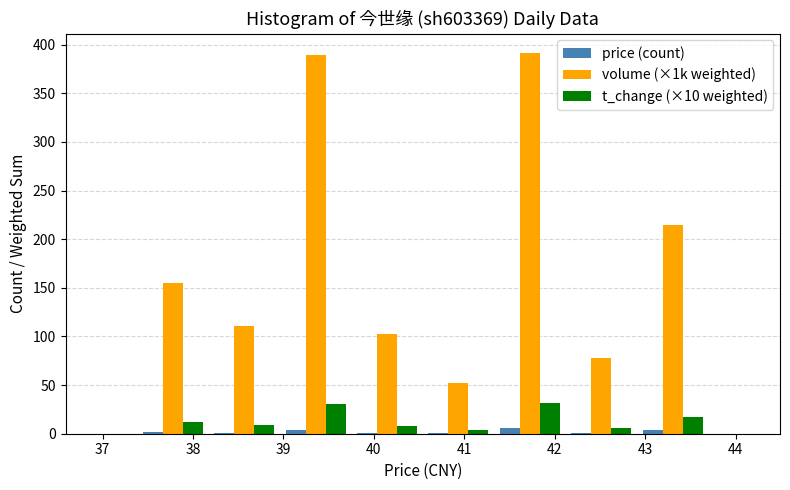

Reading left to right, list every range on the x-axis with the height of the bar of each series over it. Neither the bar edges nor the heights are printed on the chart, so give them approximately, as read against the axes.

37.38 to 38.17: price (count)=under 5	volume (×1k weighted)=155	t_change (×10 weighted)=10
38.17 to 38.96: price (count)=under 5	volume (×1k weighted)=110	t_change (×10 weighted)=10
38.96 to 39.75: price (count)=under 5	volume (×1k weighted)=390	t_change (×10 weighted)=30
39.75 to 40.54: price (count)=under 5	volume (×1k weighted)=100	t_change (×10 weighted)=10
40.54 to 41.33: price (count)=under 5	volume (×1k weighted)=50	t_change (×10 weighted)=under 5
41.33 to 42.12: price (count)=5	volume (×1k weighted)=390	t_change (×10 weighted)=30
42.12 to 42.91: price (count)=under 5	volume (×1k weighted)=80	t_change (×10 weighted)=5
42.91 to 43.70: price (count)=under 5	volume (×1k weighted)=215	t_change (×10 weighted)=15